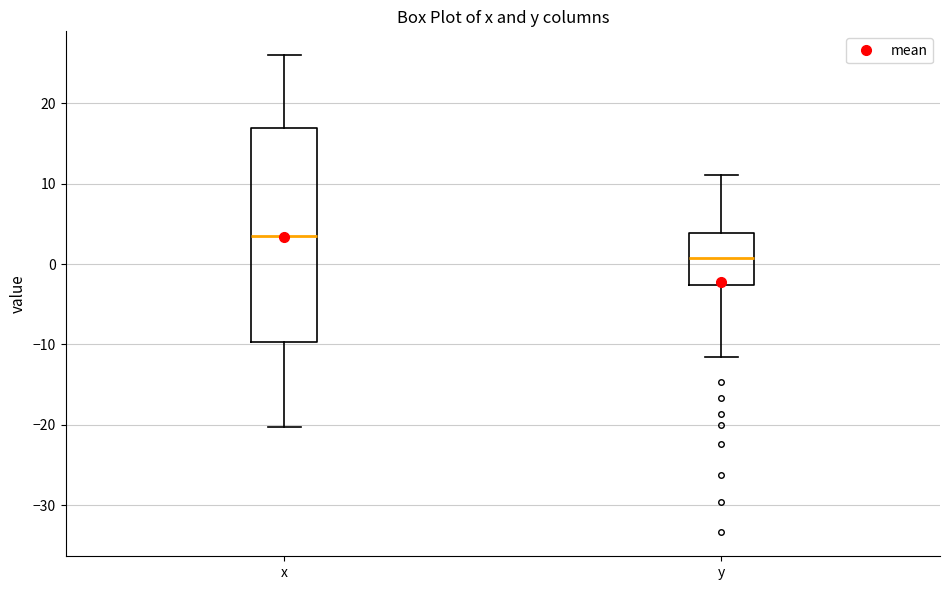

Reading left to right, transcribe this box plot: for each box, give where its median line is, the range the box spans, and where its two whiskers end, as read against the y-axis. The values are not printed on the chart, so give them approximately, as read against the axis.

x: median 3, box -10 to 17, whiskers -20 to 26
y: median 1, box -3 to 4, whiskers -12 to 11